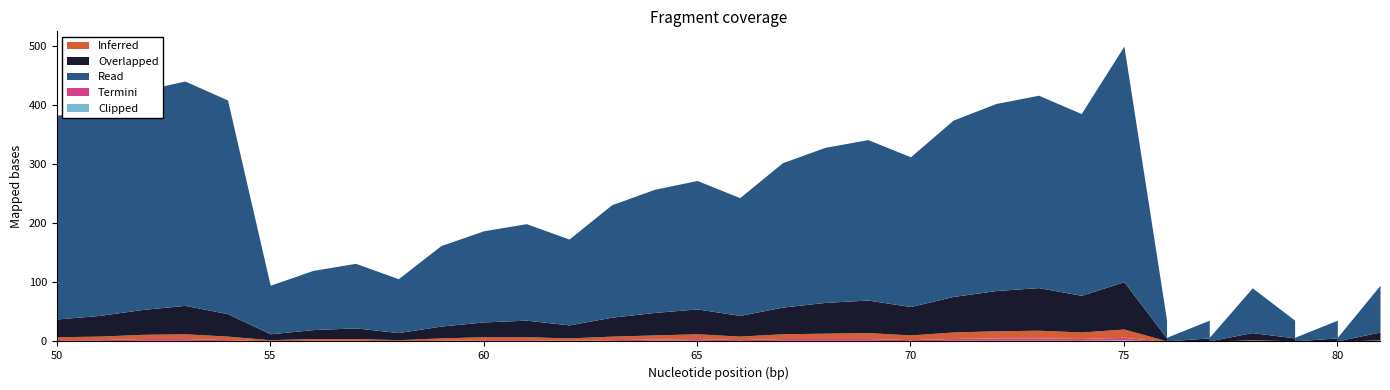

What is the spread (max minus min) of values at 62?

144